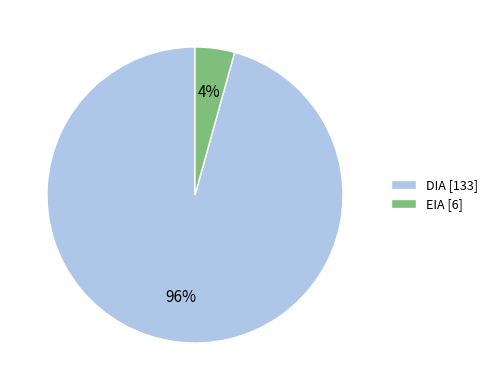

Between EIA [6] and DIA [133], which is larger?

DIA [133]